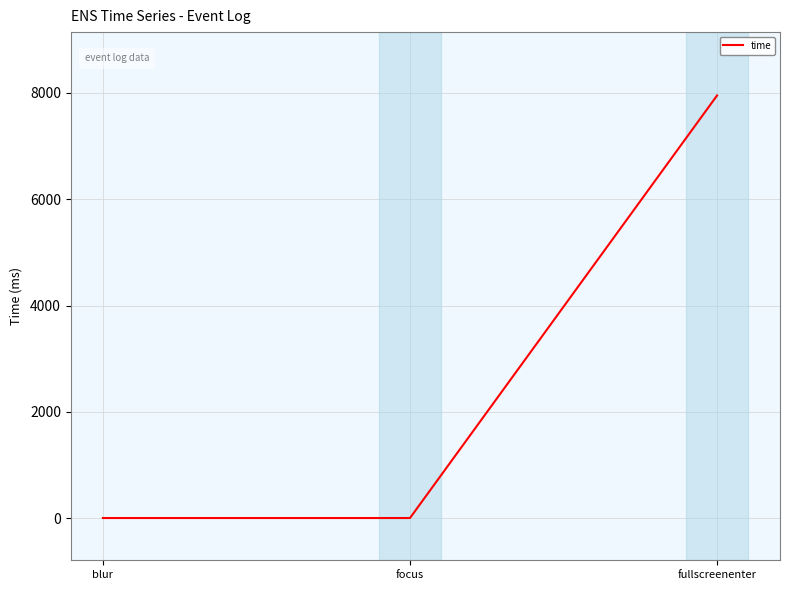

At which category does the chart reach its peak across all series?

fullscreenenter